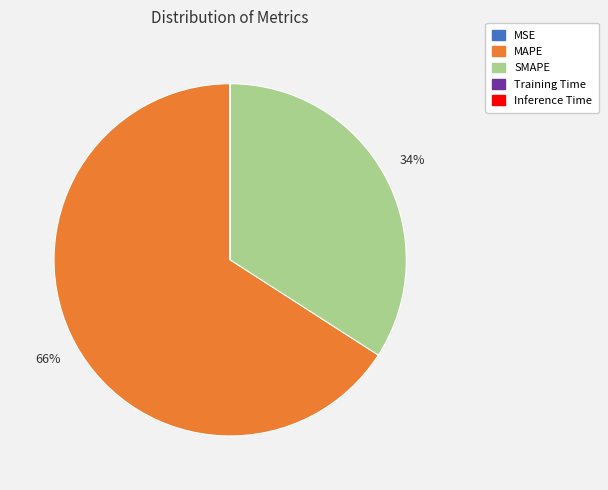

Which slice represents more than half of the pie?

MAPE